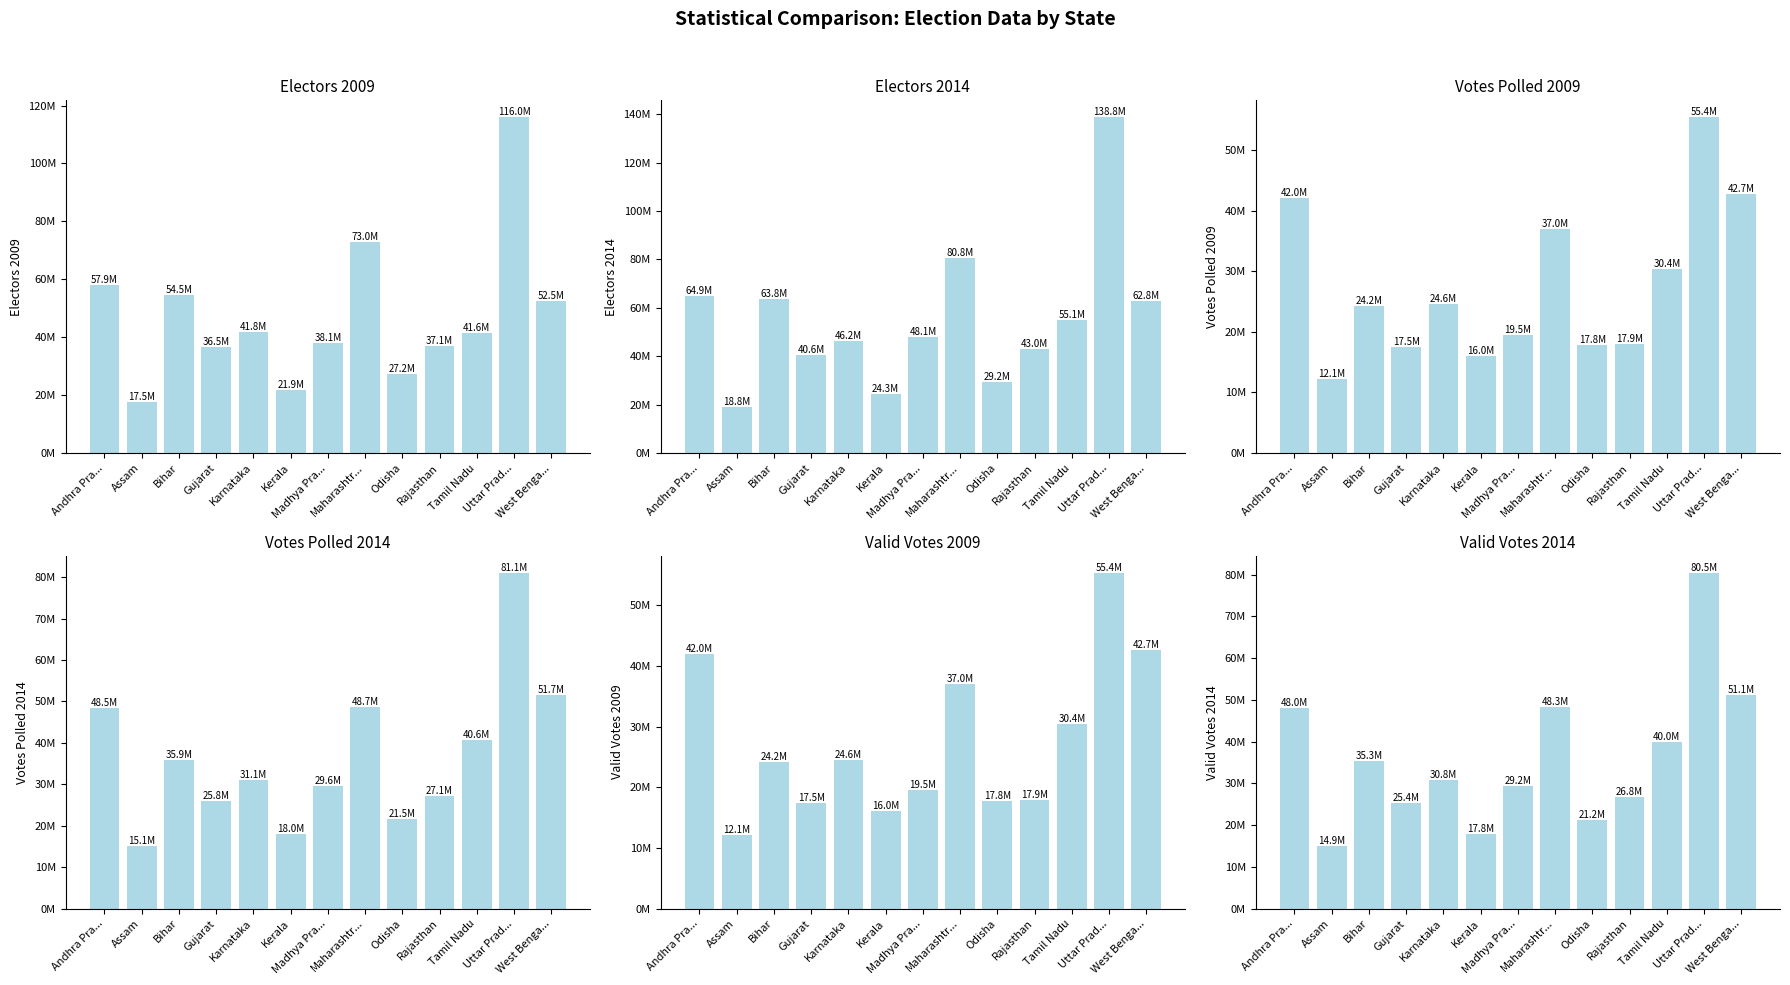

What is the minimum value for Votes Polled 2009?

12147016